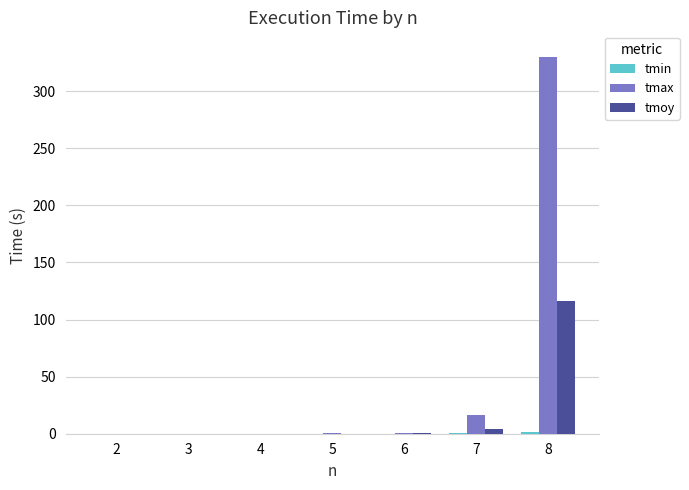

What is the highest value of the tmax series?

330.1